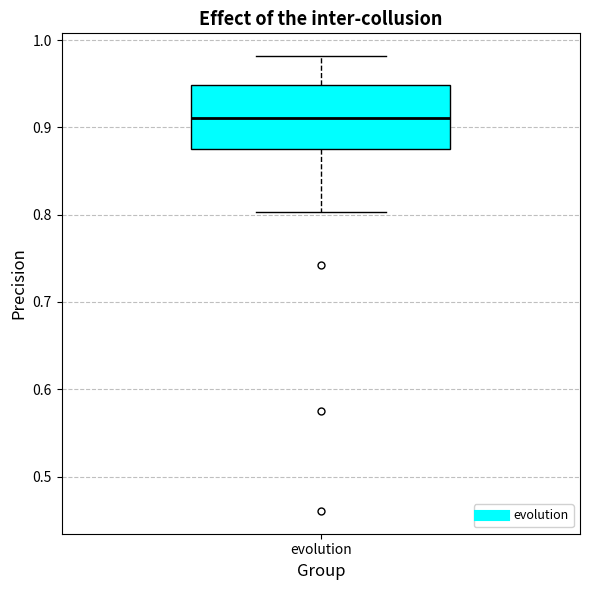

Transcribe this box plot: give where the median line is, the range the box spans, and where the two whiskers end, as read against the y-axis. The values are not printed on the chart, so give them approximately, as read against the axis.

median 0.91, box 0.87 to 0.95, whiskers 0.80 to 0.98